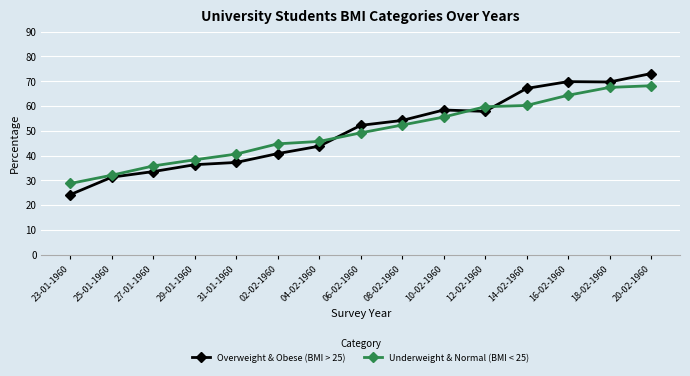

Rank the series at 12-02-1960 from lowest to highest value.

Overweight & Obese (BMI > 25), Underweight & Normal (BMI < 25)